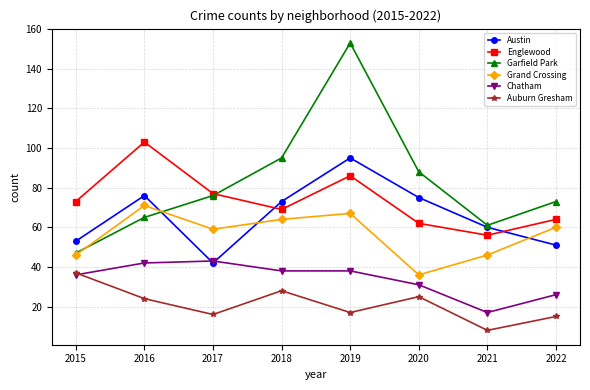

Is this an area chart (filled region under the line)?

No